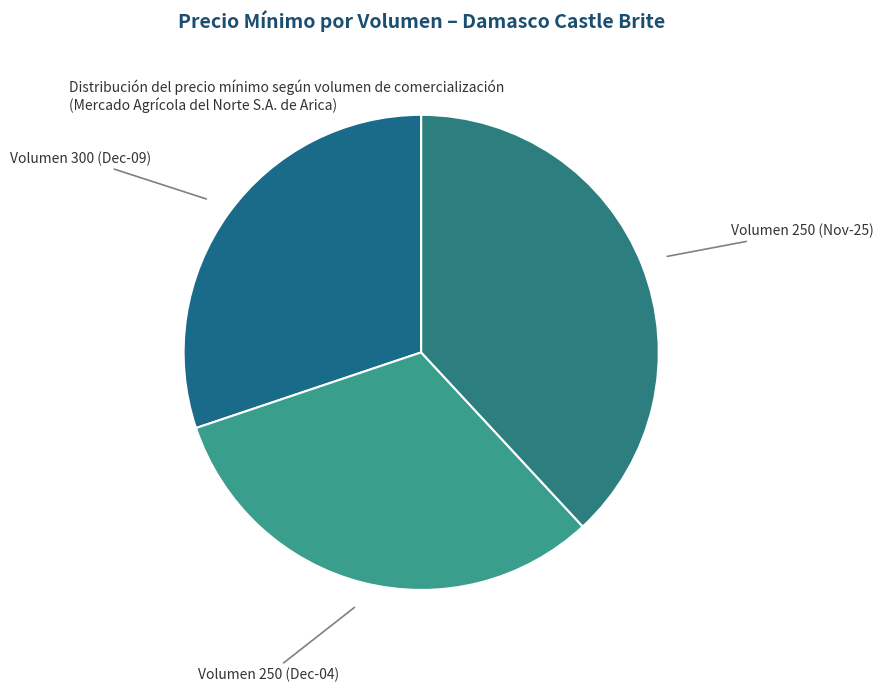

Is the sum of Volumen 250 (Dec-04) and Volumen 250 (Nov-25) greater than half?

Yes